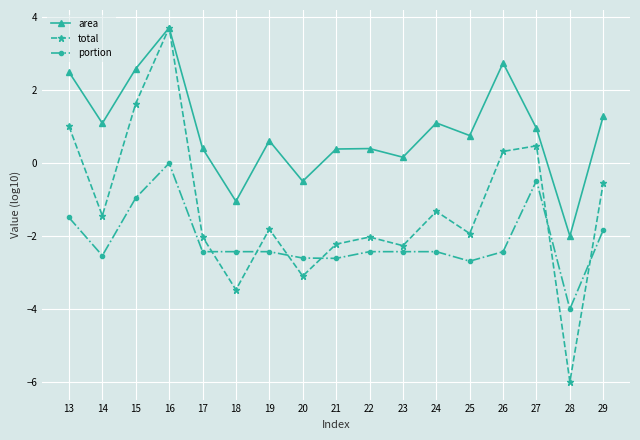

True or false: total has more than 1 interior local peaks.

True